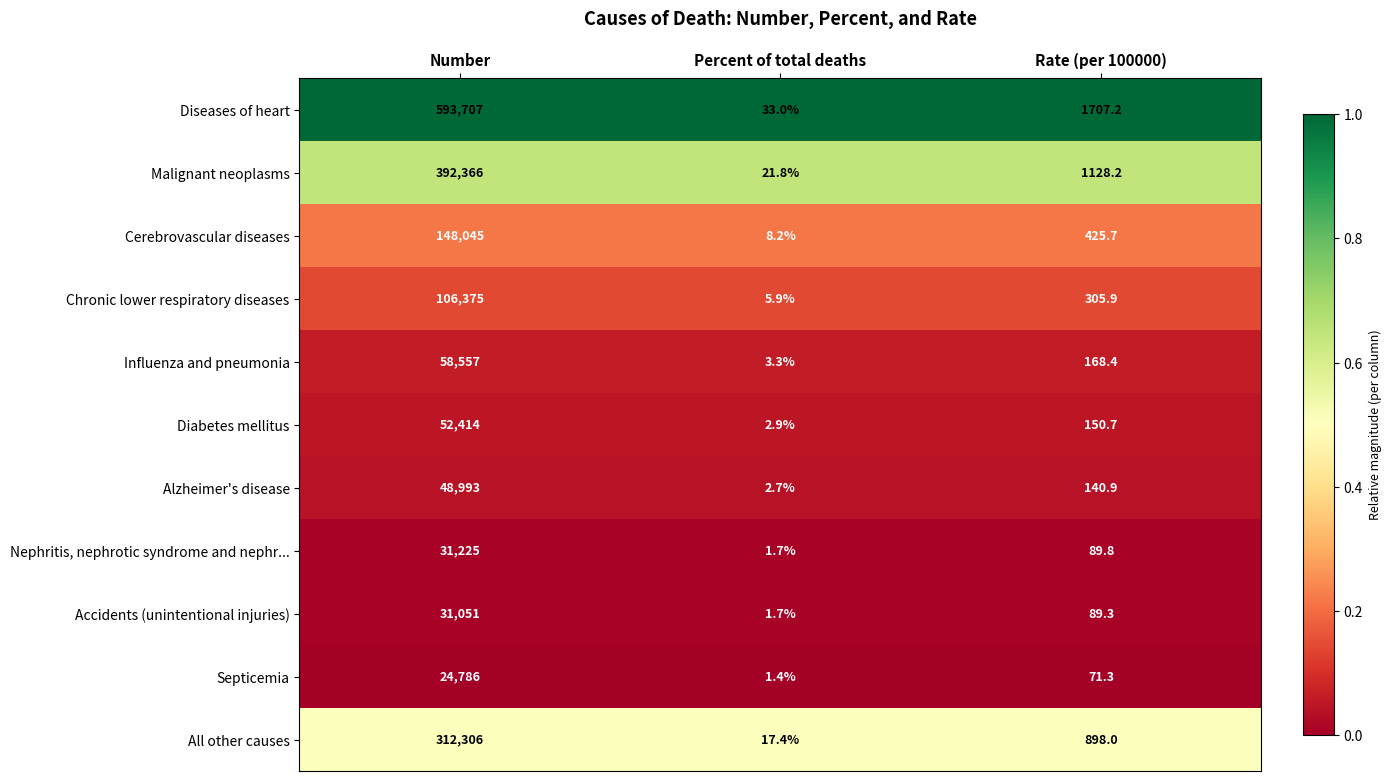

How many categories are shown in the chart?

3